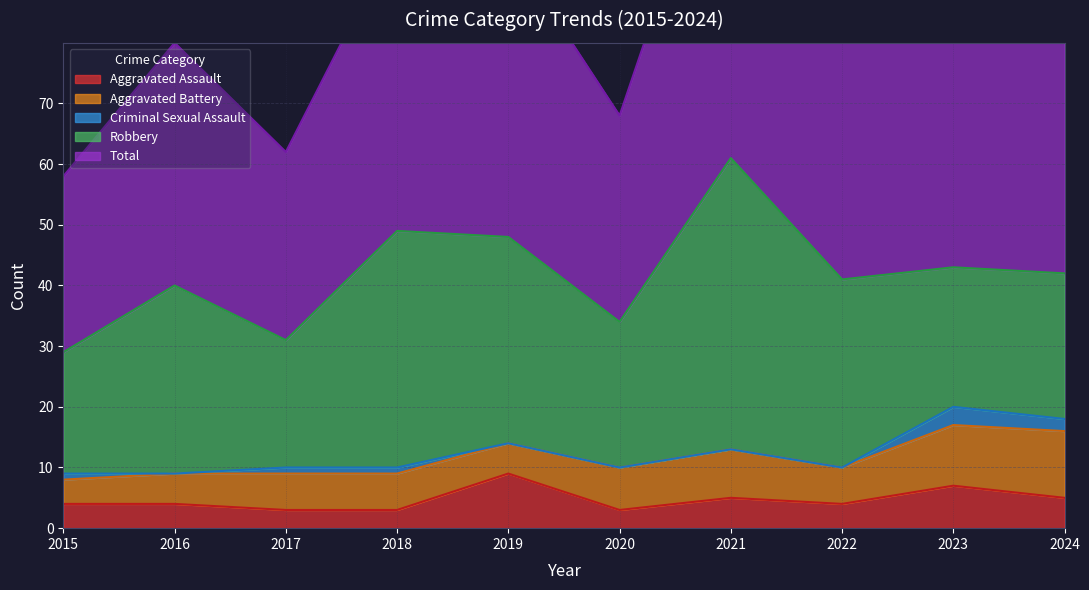

What are all the series names shown in the legend?

Aggravated Assault, Aggravated Battery, Criminal Sexual Assault, Robbery, Total